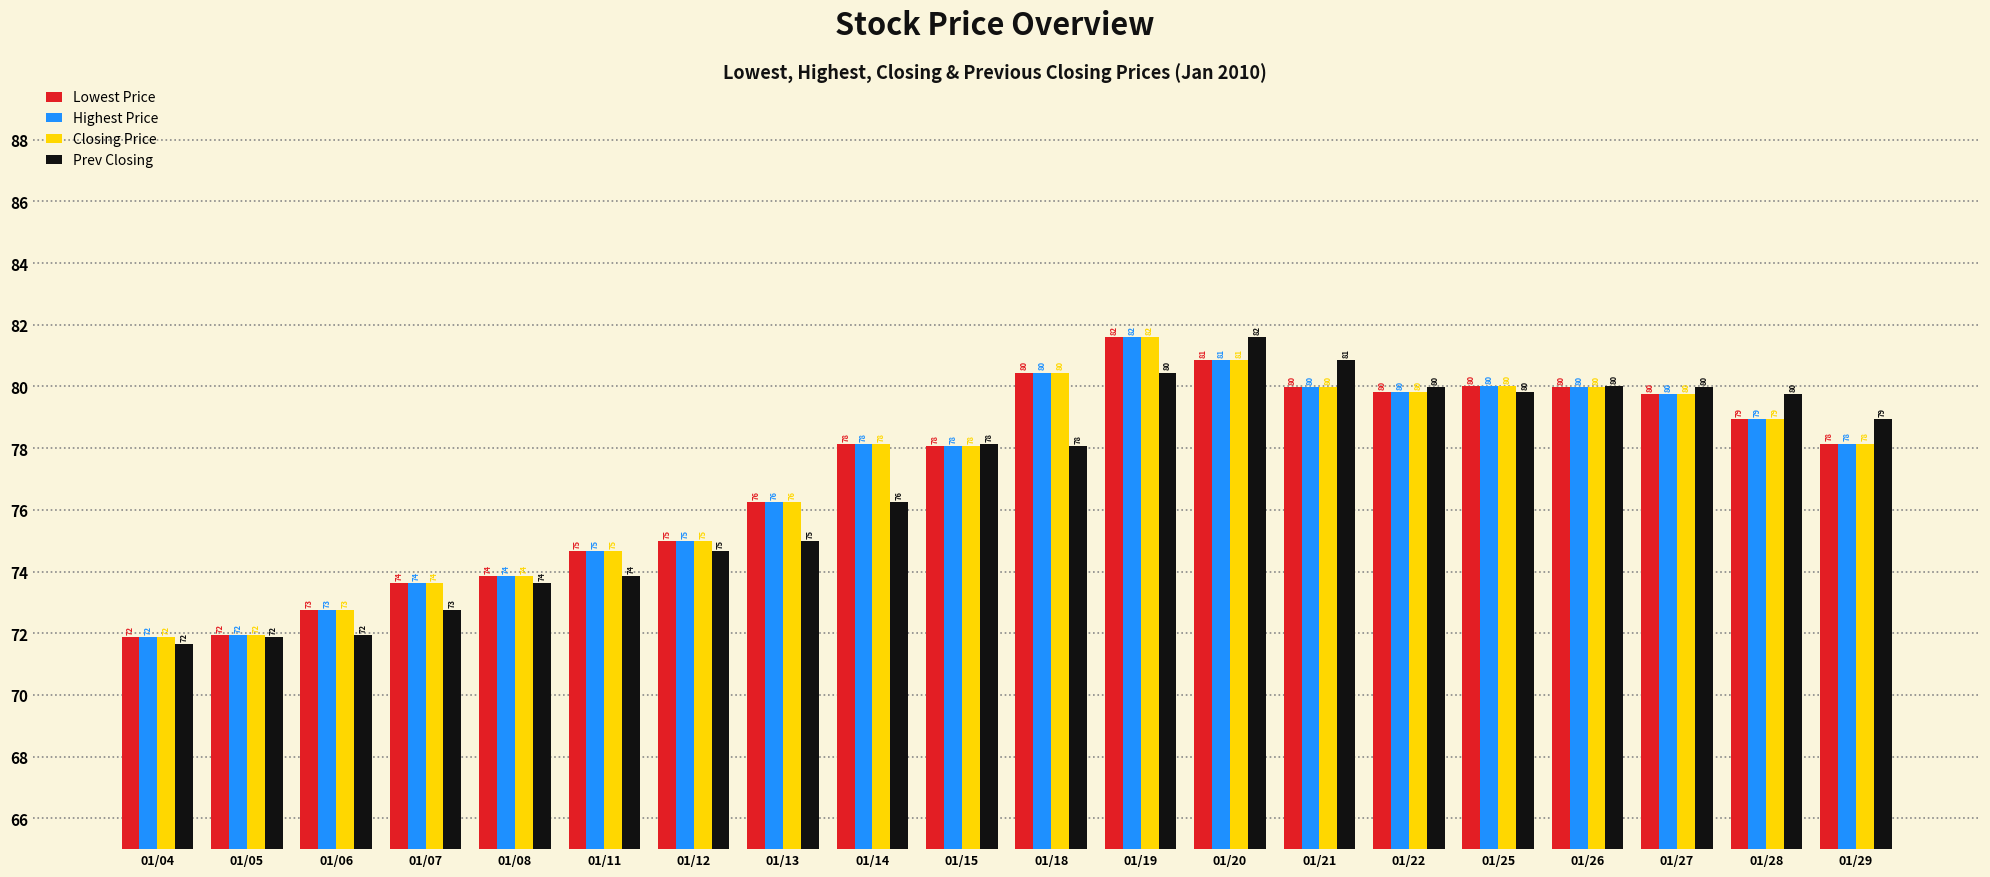

Is the value of Closing Price at 01/08 greater than the value of Highest Price at 01/05?

Yes